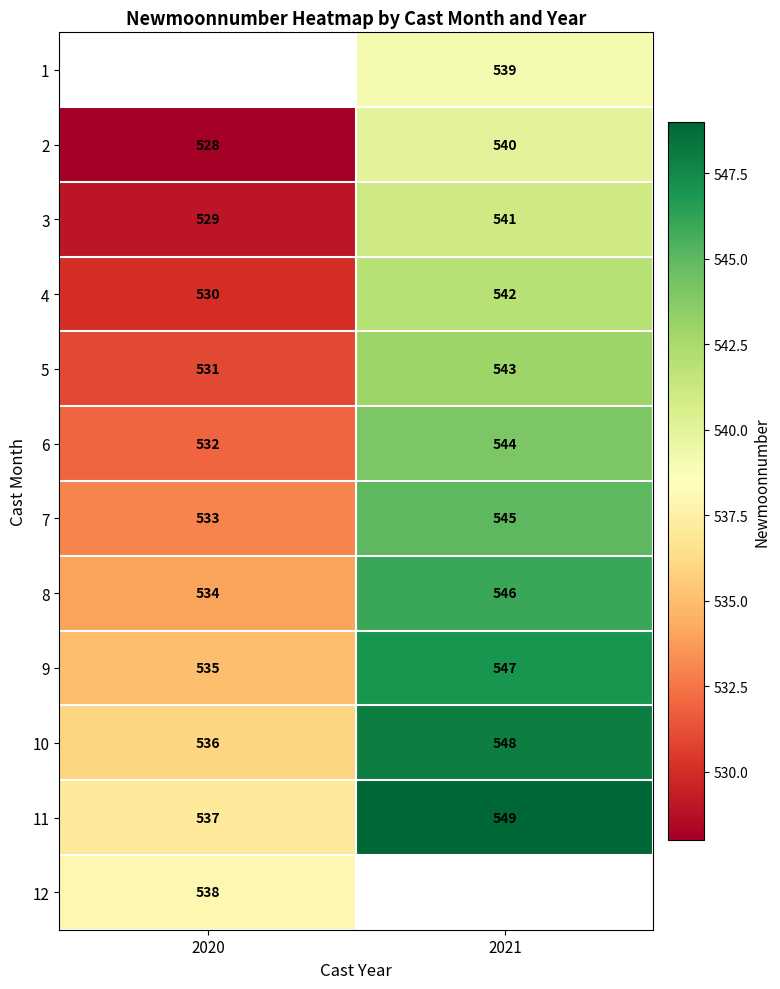

What is the highest value of the 11 series?

549